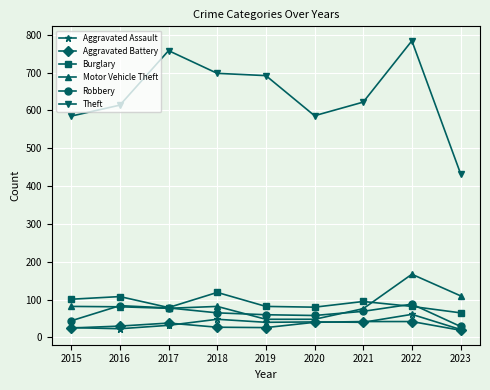

The value of Burglary at 2017 is 79. True or false?

True